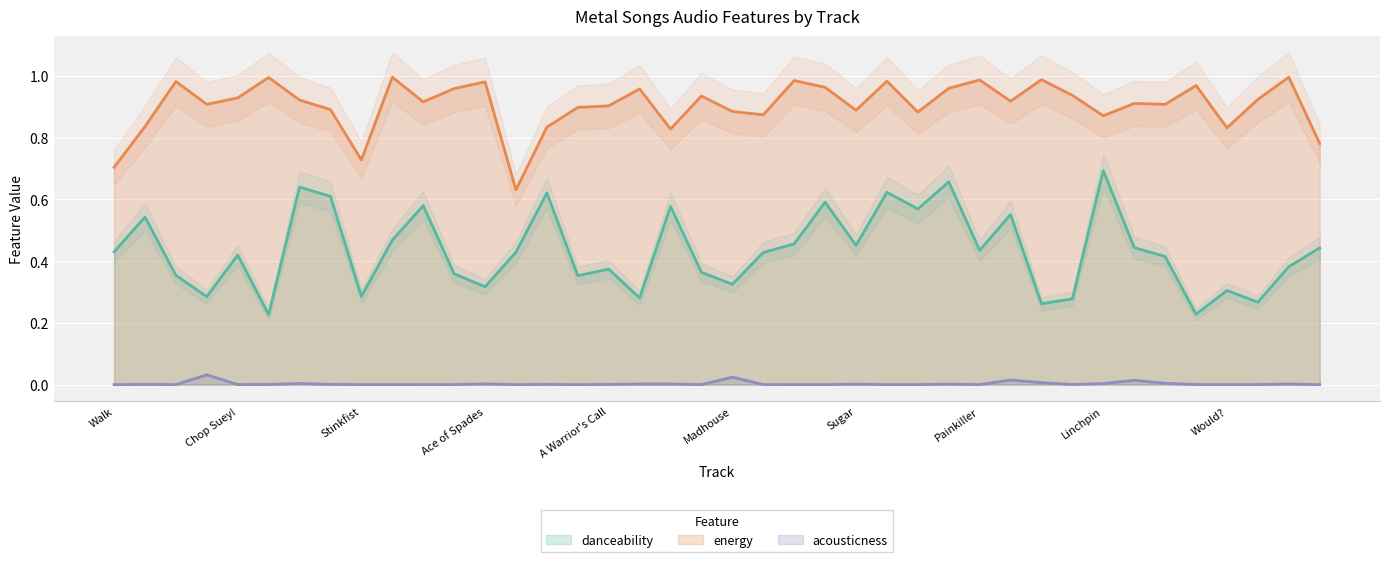

What is the value of the energy point at the 32nd from the left?

0.9